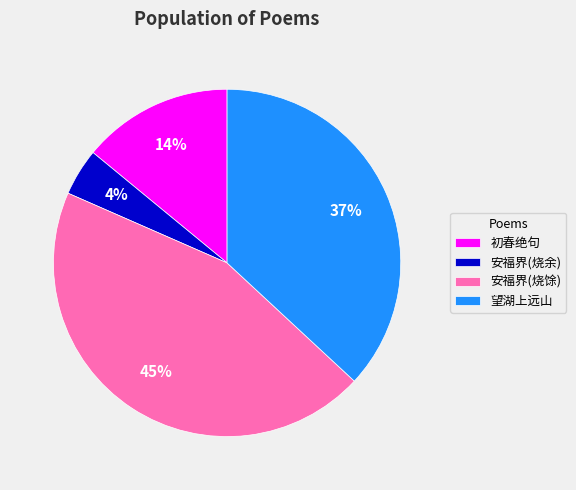

What is the smallest slice in the pie chart?

安福界(烧余)